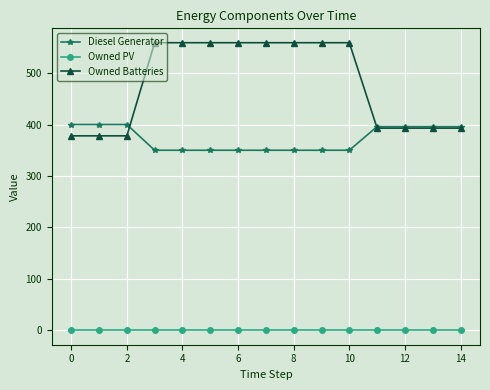

True or false: Owned Batteries and Owned PV intersect in this chart.

False